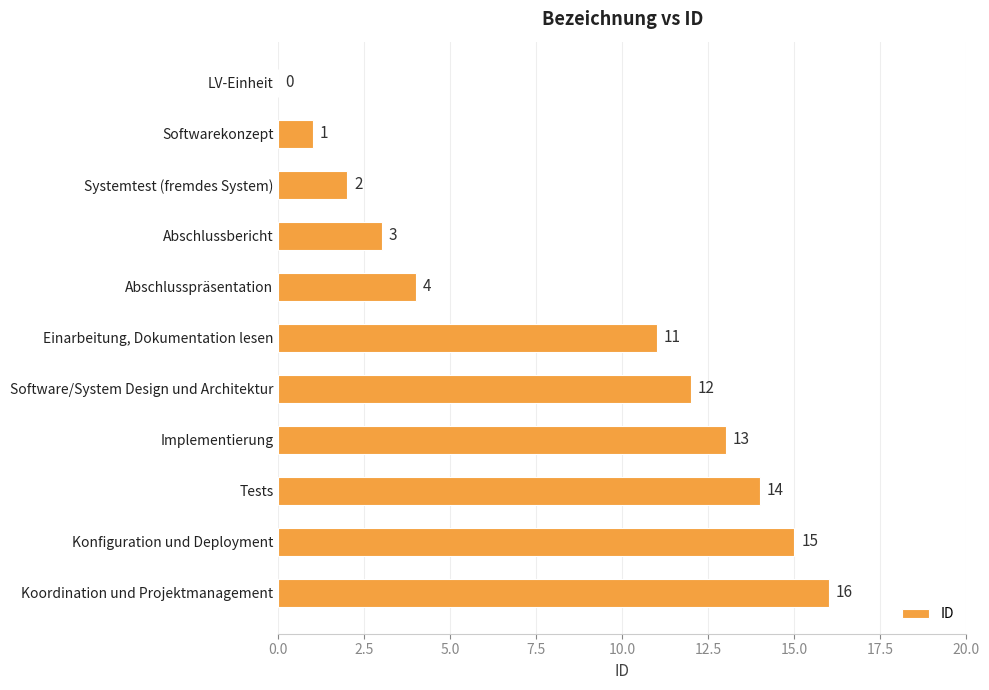

Where is the data nearest to the value 8?

Einarbeitung, Dokumentation lesen